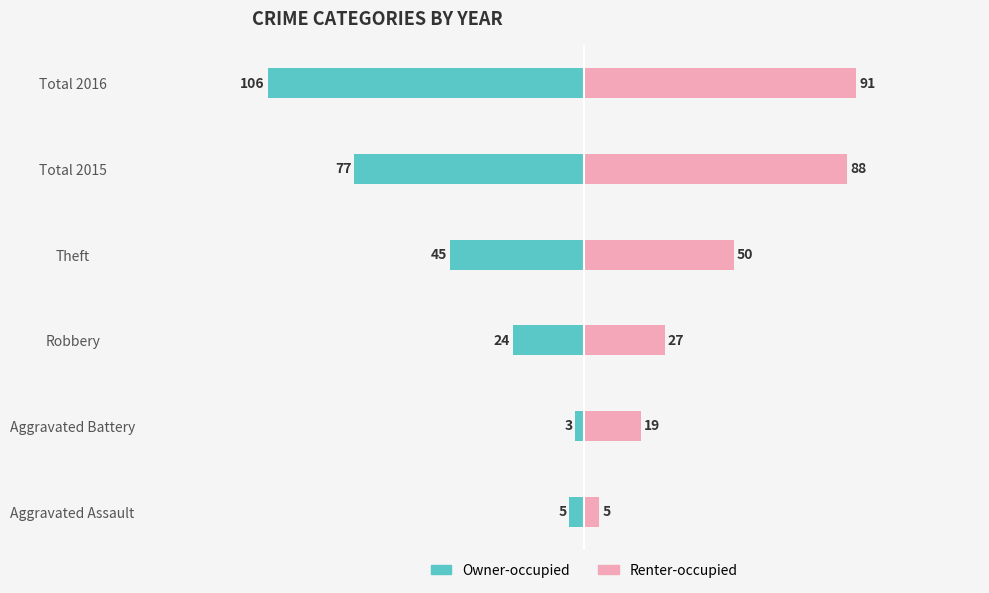

Which series has the largest total across all categories?

Renter-occupied